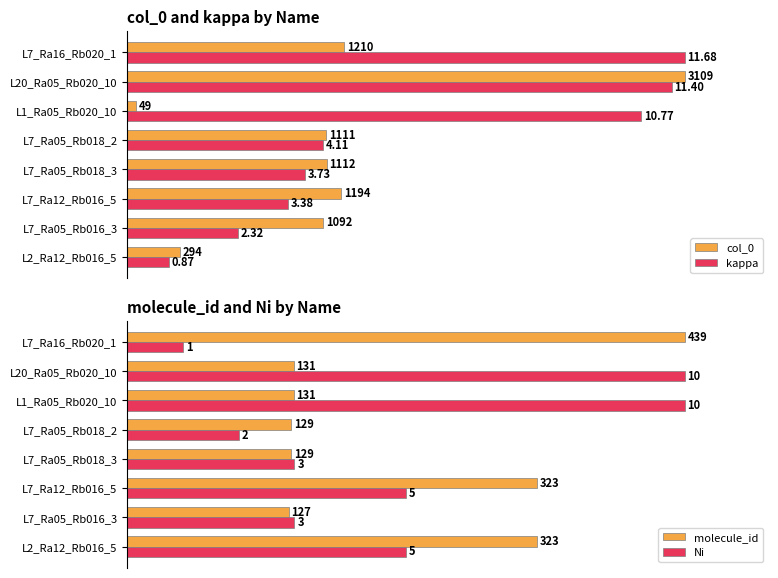

How many data points does each series have?

8